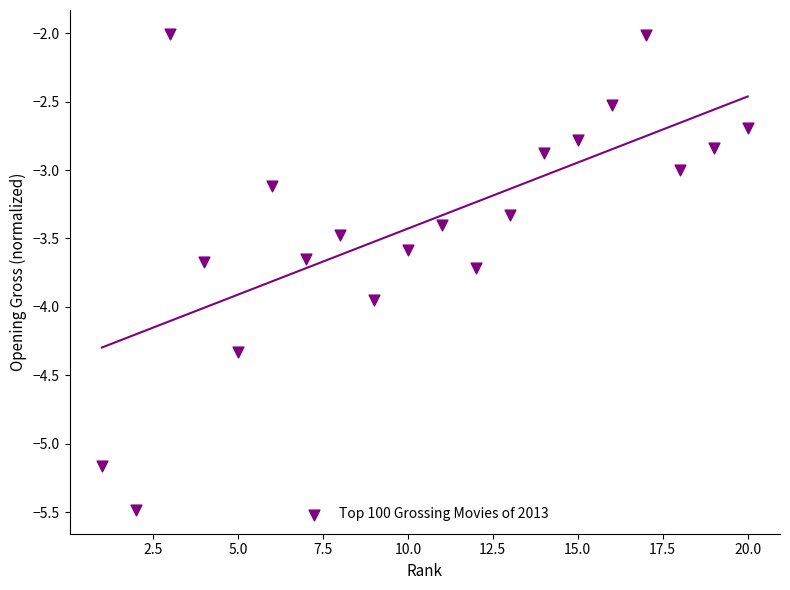

What is the range of X values (max minus min)?

19.0